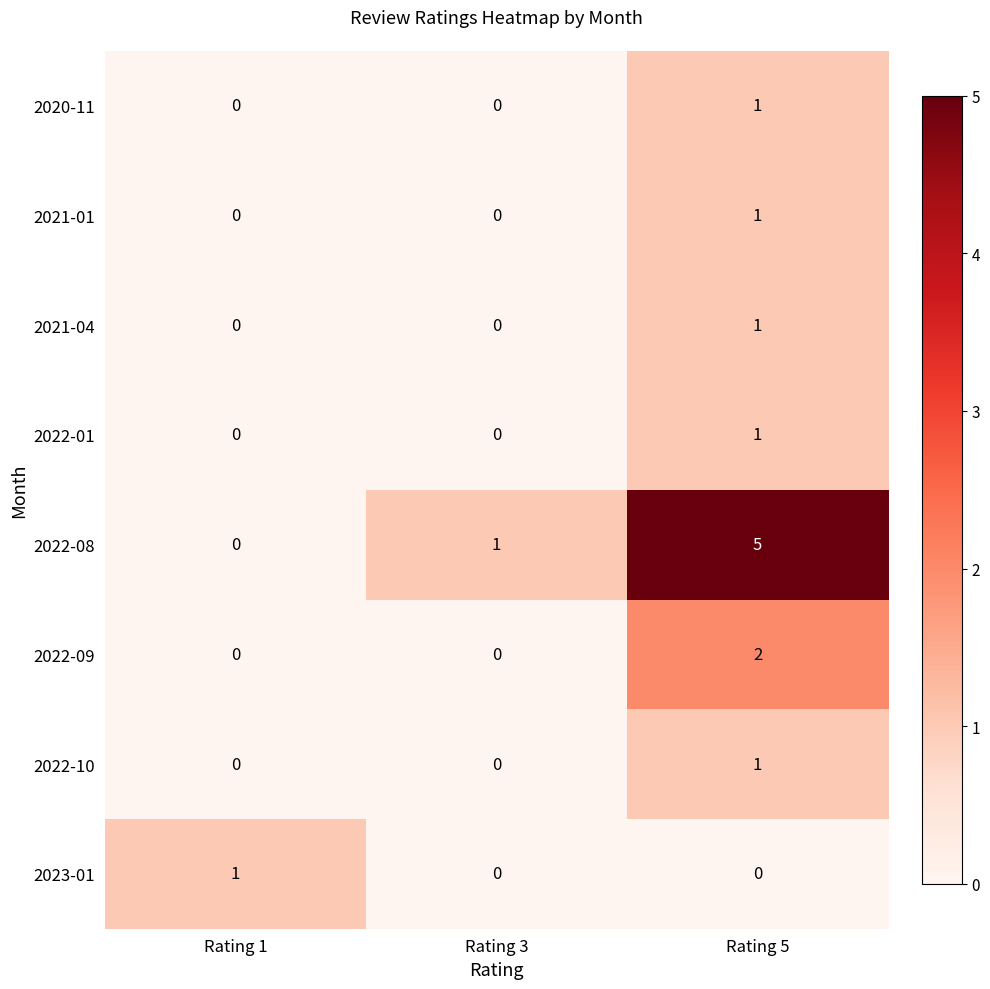

Which category has the highest value across all series?

Rating 5